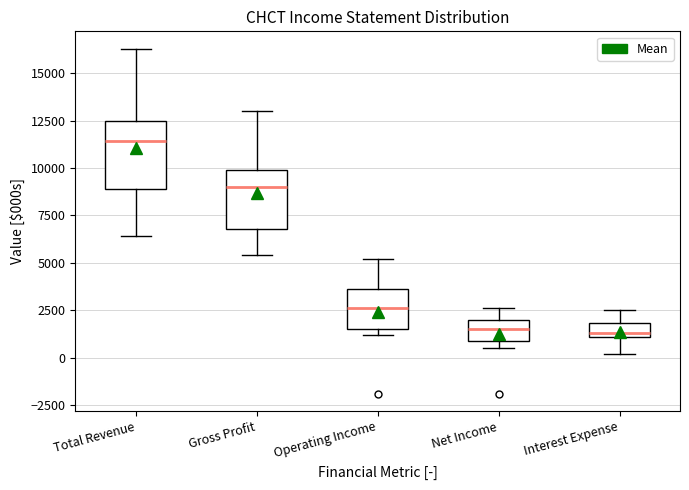

Which box is the tallest, from its lower edge to its upper edge?

Total Revenue